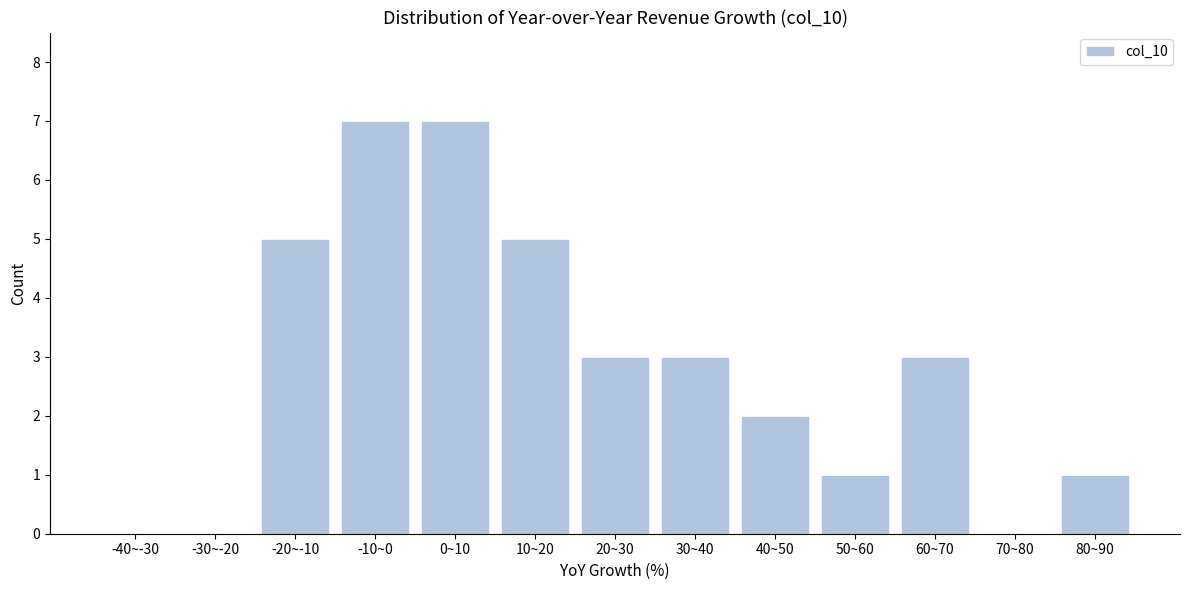

Reading left to right, list all the values displayed in this chart.

-40~-30=0	-30~-20=0	-20~-10=5	-10~0=7	0~10=7	10~20=5	20~30=3	30~40=3	40~50=2	50~60=1	60~70=3	70~80=0	80~90=1